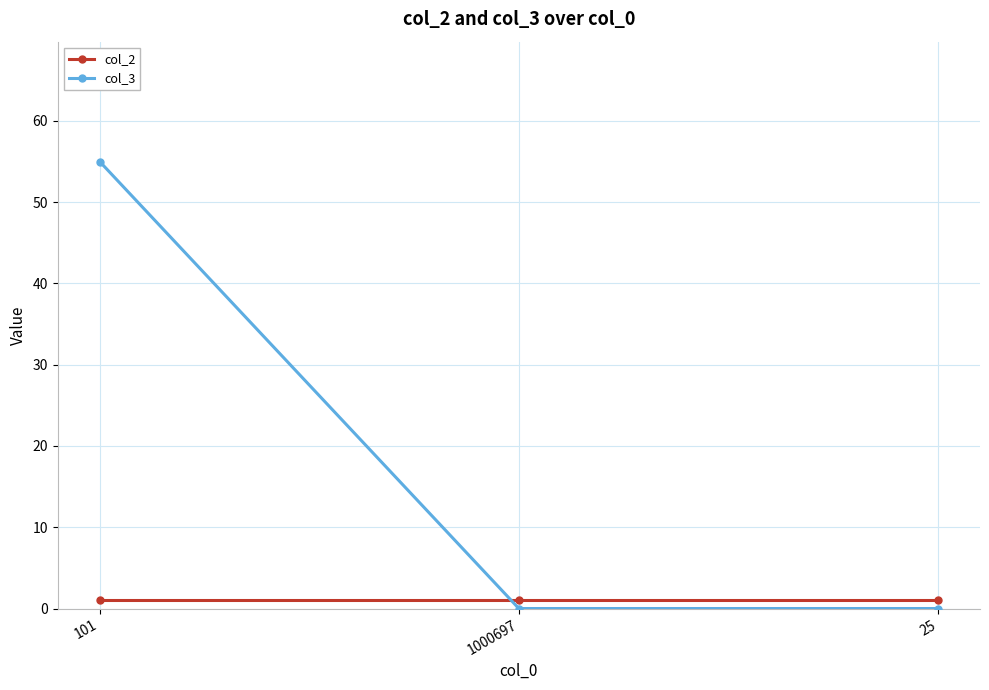

List the series in order of their overall mean, highest first.

col_3, col_2